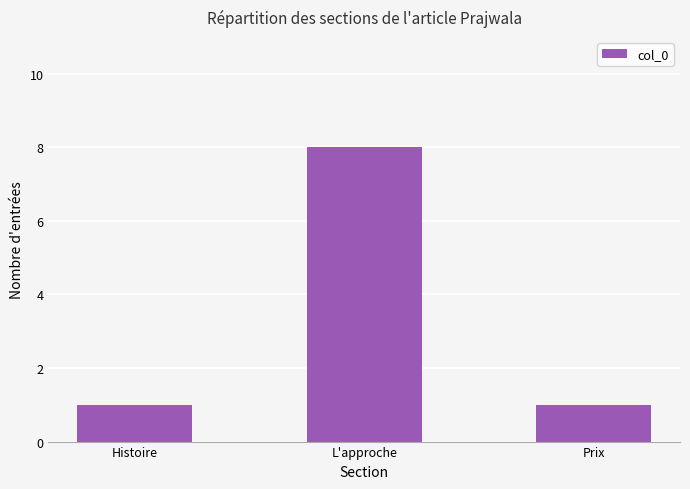

What is the label of the 1st bar from the right?

Prix